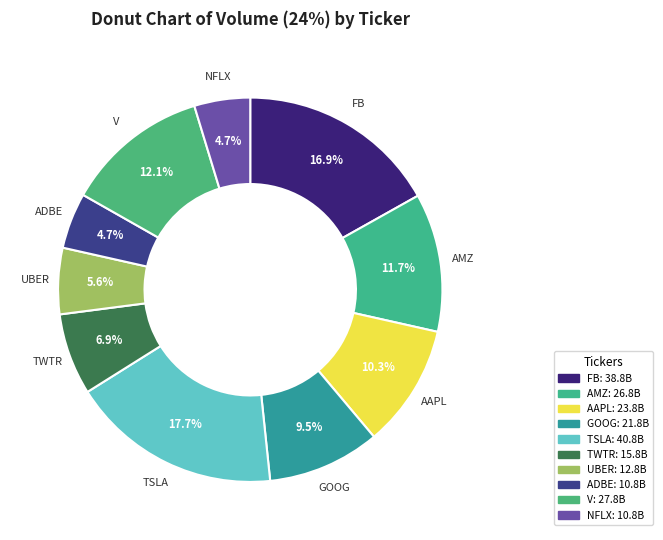

What percentage do TWTR and ADBE together represent?

11.6%